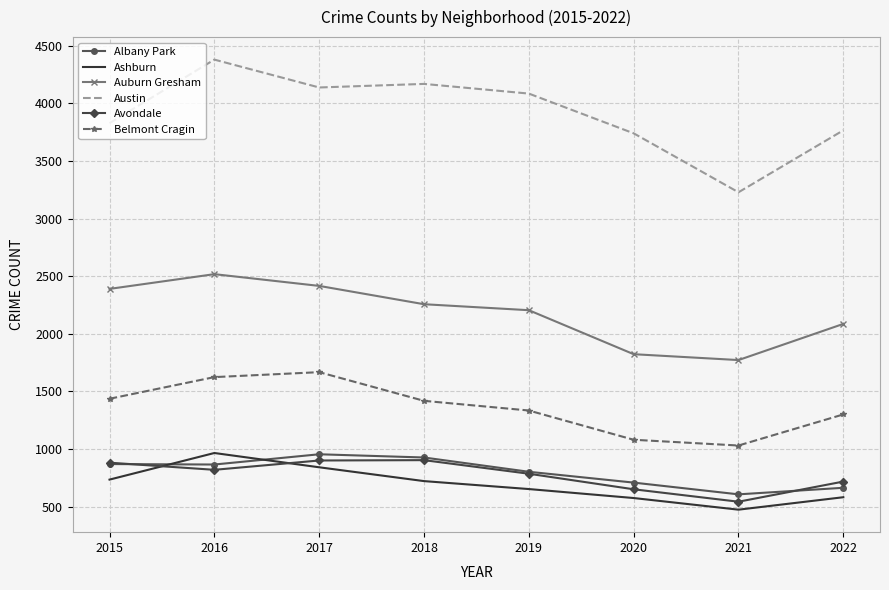

Which series has the largest total across all categories?

Austin